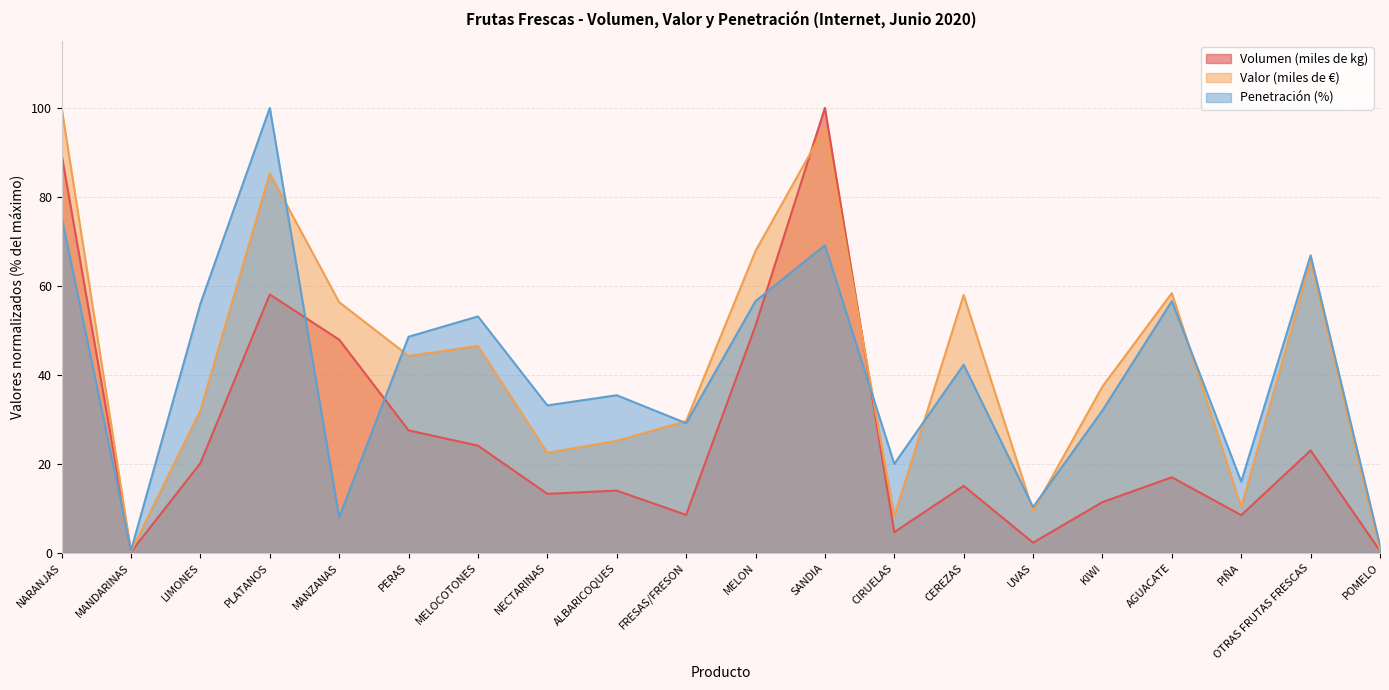

How many intersections are there between Volumen (miles de kg) and Penetración (%)?

5